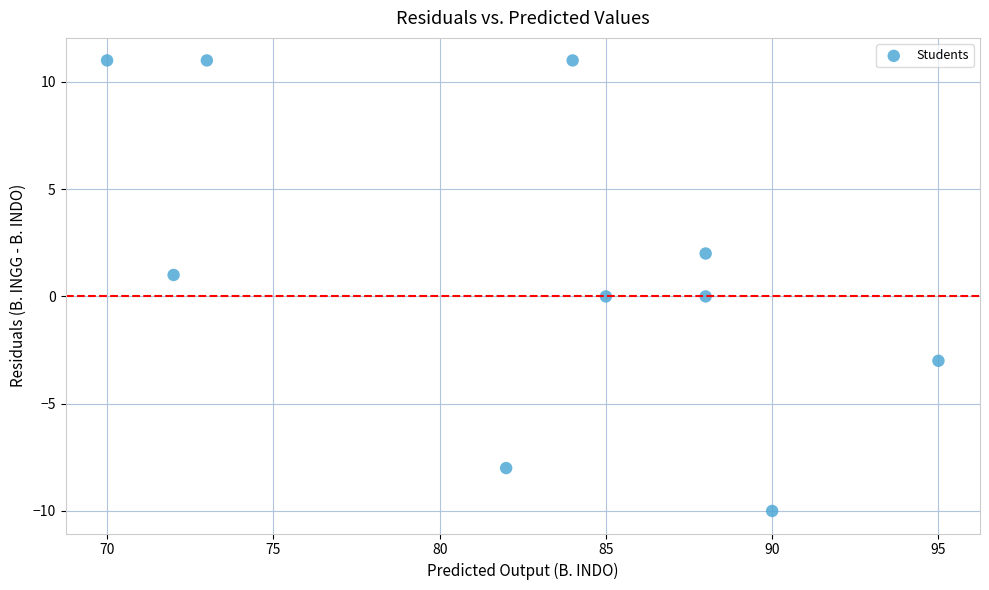

What is the range of Y values (max minus min)?

21